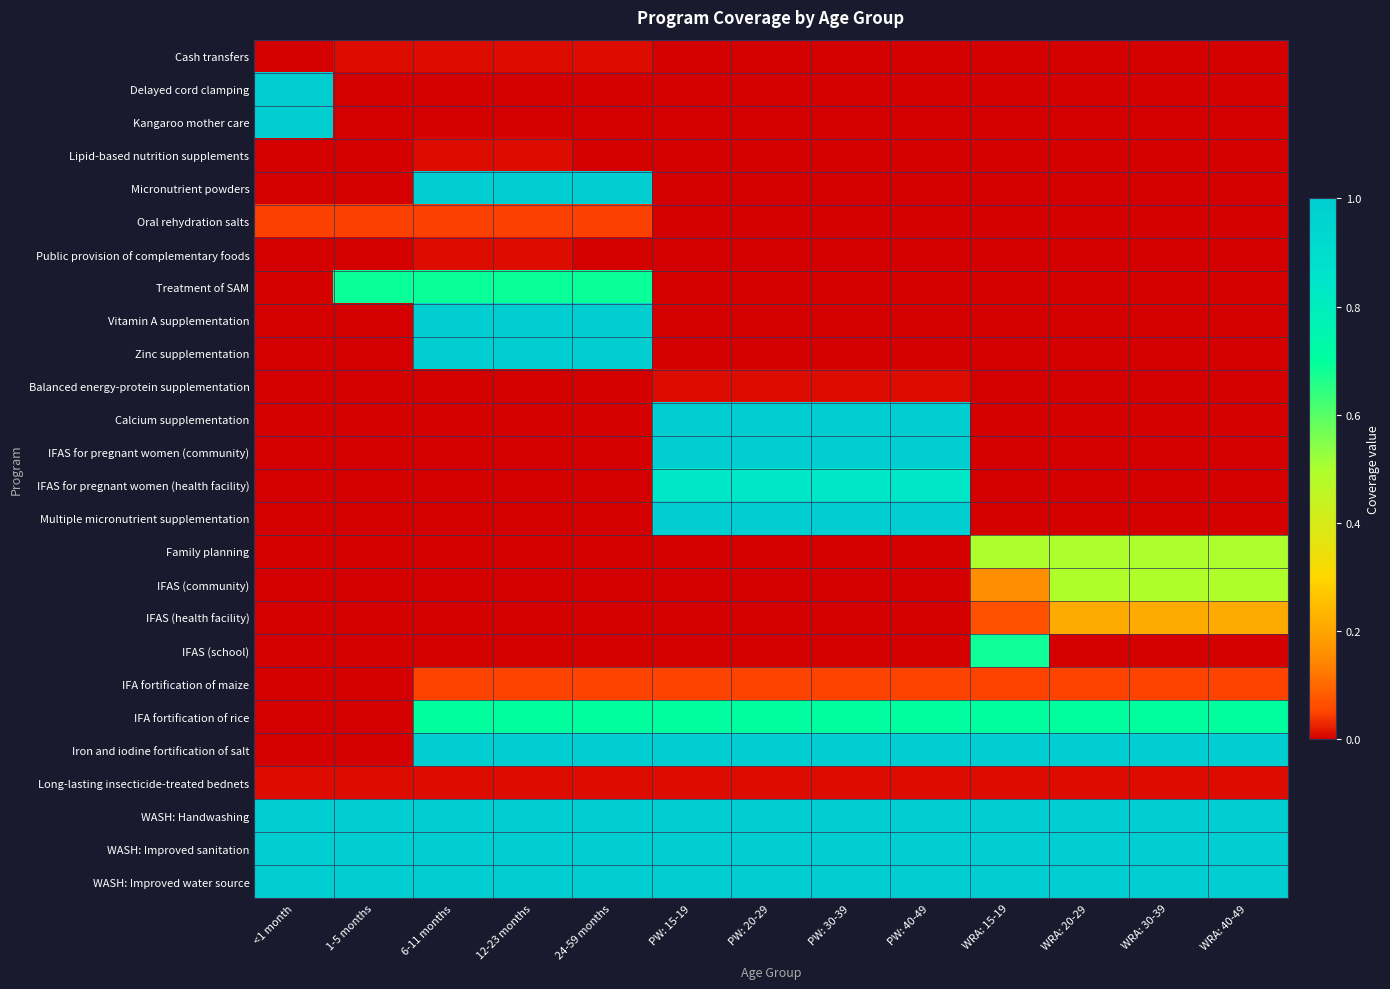

Reading left to right, what are all the values shown in this chart?

Cash transfers: <1 month=0.0	1-5 months=0.0	6-11 months=0.0	12-23 months=0.0	24-59 months=0.0	PW: 15-19=0.0	PW: 20-29=0.0	PW: 30-39=0.0	PW: 40-49=0.0	WRA: 15-19=0.0	WRA: 20-29=0.0	WRA: 30-39=0.0	WRA: 40-49=0.0
Delayed cord clamping: <1 month=1.0	1-5 months=0.0	6-11 months=0.0	12-23 months=0.0	24-59 months=0.0	PW: 15-19=0.0	PW: 20-29=0.0	PW: 30-39=0.0	PW: 40-49=0.0	WRA: 15-19=0.0	WRA: 20-29=0.0	WRA: 30-39=0.0	WRA: 40-49=0.0
Kangaroo mother care: <1 month=1.0	1-5 months=0.0	6-11 months=0.0	12-23 months=0.0	24-59 months=0.0	PW: 15-19=0.0	PW: 20-29=0.0	PW: 30-39=0.0	PW: 40-49=0.0	WRA: 15-19=0.0	WRA: 20-29=0.0	WRA: 30-39=0.0	WRA: 40-49=0.0
Lipid-based nutrition supplements: <1 month=0.0	1-5 months=0.0	6-11 months=0.0	12-23 months=0.0	24-59 months=0.0	PW: 15-19=0.0	PW: 20-29=0.0	PW: 30-39=0.0	PW: 40-49=0.0	WRA: 15-19=0.0	WRA: 20-29=0.0	WRA: 30-39=0.0	WRA: 40-49=0.0
Micronutrient powders: <1 month=0.0	1-5 months=0.0	6-11 months=1.0	12-23 months=1.0	24-59 months=1.0	PW: 15-19=0.0	PW: 20-29=0.0	PW: 30-39=0.0	PW: 40-49=0.0	WRA: 15-19=0.0	WRA: 20-29=0.0	WRA: 30-39=0.0	WRA: 40-49=0.0
Oral rehydration salts: <1 month=0.0	1-5 months=0.0	6-11 months=0.0	12-23 months=0.0	24-59 months=0.0	PW: 15-19=0.0	PW: 20-29=0.0	PW: 30-39=0.0	PW: 40-49=0.0	WRA: 15-19=0.0	WRA: 20-29=0.0	WRA: 30-39=0.0	WRA: 40-49=0.0
Public provision of complementary foods: <1 month=0.0	1-5 months=0.0	6-11 months=0.0	12-23 months=0.0	24-59 months=0.0	PW: 15-19=0.0	PW: 20-29=0.0	PW: 30-39=0.0	PW: 40-49=0.0	WRA: 15-19=0.0	WRA: 20-29=0.0	WRA: 30-39=0.0	WRA: 40-49=0.0
Treatment of SAM: <1 month=0.0	1-5 months=0.7	6-11 months=0.7	12-23 months=0.7	24-59 months=0.7	PW: 15-19=0.0	PW: 20-29=0.0	PW: 30-39=0.0	PW: 40-49=0.0	WRA: 15-19=0.0	WRA: 20-29=0.0	WRA: 30-39=0.0	WRA: 40-49=0.0
Vitamin A supplementation: <1 month=0.0	1-5 months=0.0	6-11 months=1.0	12-23 months=1.0	24-59 months=1.0	PW: 15-19=0.0	PW: 20-29=0.0	PW: 30-39=0.0	PW: 40-49=0.0	WRA: 15-19=0.0	WRA: 20-29=0.0	WRA: 30-39=0.0	WRA: 40-49=0.0
Zinc supplementation: <1 month=0.0	1-5 months=0.0	6-11 months=1.0	12-23 months=1.0	24-59 months=1.0	PW: 15-19=0.0	PW: 20-29=0.0	PW: 30-39=0.0	PW: 40-49=0.0	WRA: 15-19=0.0	WRA: 20-29=0.0	WRA: 30-39=0.0	WRA: 40-49=0.0
Balanced energy-protein supplementation: <1 month=0.0	1-5 months=0.0	6-11 months=0.0	12-23 months=0.0	24-59 months=0.0	PW: 15-19=0.0	PW: 20-29=0.0	PW: 30-39=0.0	PW: 40-49=0.0	WRA: 15-19=0.0	WRA: 20-29=0.0	WRA: 30-39=0.0	WRA: 40-49=0.0
Calcium supplementation: <1 month=0.0	1-5 months=0.0	6-11 months=0.0	12-23 months=0.0	24-59 months=0.0	PW: 15-19=1.0	PW: 20-29=1.0	PW: 30-39=1.0	PW: 40-49=1.0	WRA: 15-19=0.0	WRA: 20-29=0.0	WRA: 30-39=0.0	WRA: 40-49=0.0
IFAS for pregnant women (community): <1 month=0.0	1-5 months=0.0	6-11 months=0.0	12-23 months=0.0	24-59 months=0.0	PW: 15-19=1.0	PW: 20-29=1.0	PW: 30-39=1.0	PW: 40-49=1.0	WRA: 15-19=0.0	WRA: 20-29=0.0	WRA: 30-39=0.0	WRA: 40-49=0.0
IFAS for pregnant women (health facility): <1 month=0.0	1-5 months=0.0	6-11 months=0.0	12-23 months=0.0	24-59 months=0.0	PW: 15-19=0.8	PW: 20-29=0.8	PW: 30-39=0.8	PW: 40-49=0.8	WRA: 15-19=0.0	WRA: 20-29=0.0	WRA: 30-39=0.0	WRA: 40-49=0.0
Multiple micronutrient supplementation: <1 month=0.0	1-5 months=0.0	6-11 months=0.0	12-23 months=0.0	24-59 months=0.0	PW: 15-19=1.0	PW: 20-29=1.0	PW: 30-39=1.0	PW: 40-49=1.0	WRA: 15-19=0.0	WRA: 20-29=0.0	WRA: 30-39=0.0	WRA: 40-49=0.0
Family planning: <1 month=0.0	1-5 months=0.0	6-11 months=0.0	12-23 months=0.0	24-59 months=0.0	PW: 15-19=0.0	PW: 20-29=0.0	PW: 30-39=0.0	PW: 40-49=0.0	WRA: 15-19=0.5	WRA: 20-29=0.5	WRA: 30-39=0.5	WRA: 40-49=0.5
IFAS (community): <1 month=0.0	1-5 months=0.0	6-11 months=0.0	12-23 months=0.0	24-59 months=0.0	PW: 15-19=0.0	PW: 20-29=0.0	PW: 30-39=0.0	PW: 40-49=0.0	WRA: 15-19=0.2	WRA: 20-29=0.5	WRA: 30-39=0.5	WRA: 40-49=0.5
IFAS (health facility): <1 month=0.0	1-5 months=0.0	6-11 months=0.0	12-23 months=0.0	24-59 months=0.0	PW: 15-19=0.0	PW: 20-29=0.0	PW: 30-39=0.0	PW: 40-49=0.0	WRA: 15-19=0.1	WRA: 20-29=0.2	WRA: 30-39=0.2	WRA: 40-49=0.2
IFAS (school): <1 month=0.0	1-5 months=0.0	6-11 months=0.0	12-23 months=0.0	24-59 months=0.0	PW: 15-19=0.0	PW: 20-29=0.0	PW: 30-39=0.0	PW: 40-49=0.0	WRA: 15-19=0.7	WRA: 20-29=0.0	WRA: 30-39=0.0	WRA: 40-49=0.0
IFA fortification of maize: <1 month=0.0	1-5 months=0.0	6-11 months=0.1	12-23 months=0.1	24-59 months=0.1	PW: 15-19=0.1	PW: 20-29=0.1	PW: 30-39=0.1	PW: 40-49=0.1	WRA: 15-19=0.1	WRA: 20-29=0.1	WRA: 30-39=0.1	WRA: 40-49=0.1
IFA fortification of rice: <1 month=0.0	1-5 months=0.0	6-11 months=0.7	12-23 months=0.7	24-59 months=0.7	PW: 15-19=0.7	PW: 20-29=0.7	PW: 30-39=0.7	PW: 40-49=0.7	WRA: 15-19=0.7	WRA: 20-29=0.7	WRA: 30-39=0.7	WRA: 40-49=0.7
Iron and iodine fortification of salt: <1 month=0.0	1-5 months=0.0	6-11 months=1.0	12-23 months=1.0	24-59 months=1.0	PW: 15-19=1.0	PW: 20-29=1.0	PW: 30-39=1.0	PW: 40-49=1.0	WRA: 15-19=1.0	WRA: 20-29=1.0	WRA: 30-39=1.0	WRA: 40-49=1.0
Long-lasting insecticide-treated bednets: <1 month=0.0	1-5 months=0.0	6-11 months=0.0	12-23 months=0.0	24-59 months=0.0	PW: 15-19=0.0	PW: 20-29=0.0	PW: 30-39=0.0	PW: 40-49=0.0	WRA: 15-19=0.0	WRA: 20-29=0.0	WRA: 30-39=0.0	WRA: 40-49=0.0
WASH: Handwashing: <1 month=1.0	1-5 months=1.0	6-11 months=1.0	12-23 months=1.0	24-59 months=1.0	PW: 15-19=1.0	PW: 20-29=1.0	PW: 30-39=1.0	PW: 40-49=1.0	WRA: 15-19=1.0	WRA: 20-29=1.0	WRA: 30-39=1.0	WRA: 40-49=1.0
WASH: Improved sanitation: <1 month=1.0	1-5 months=1.0	6-11 months=1.0	12-23 months=1.0	24-59 months=1.0	PW: 15-19=1.0	PW: 20-29=1.0	PW: 30-39=1.0	PW: 40-49=1.0	WRA: 15-19=1.0	WRA: 20-29=1.0	WRA: 30-39=1.0	WRA: 40-49=1.0
WASH: Improved water source: <1 month=1.0	1-5 months=1.0	6-11 months=1.0	12-23 months=1.0	24-59 months=1.0	PW: 15-19=1.0	PW: 20-29=1.0	PW: 30-39=1.0	PW: 40-49=1.0	WRA: 15-19=1.0	WRA: 20-29=1.0	WRA: 30-39=1.0	WRA: 40-49=1.0